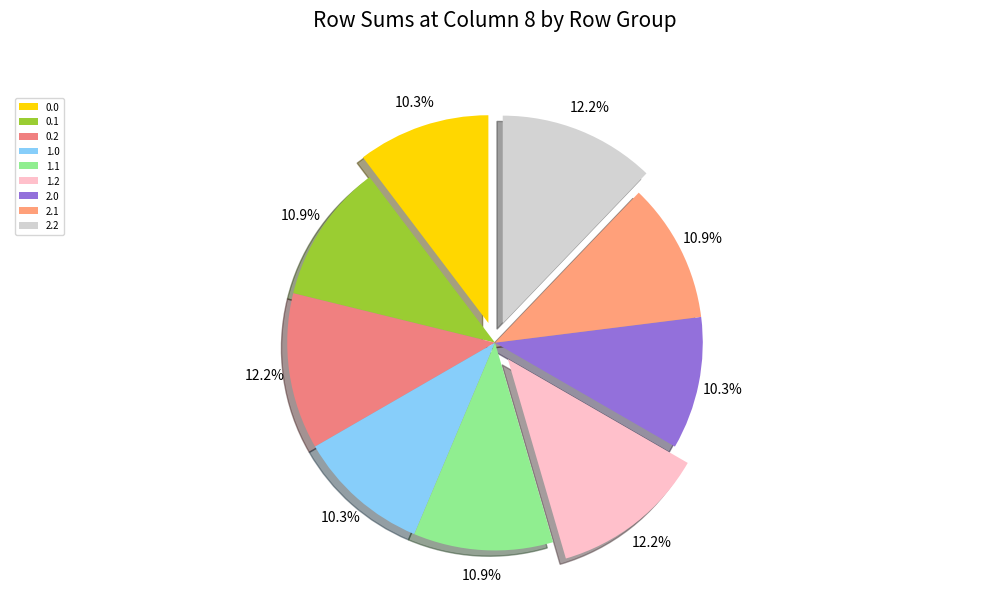

How many slices are in this pie chart?

9